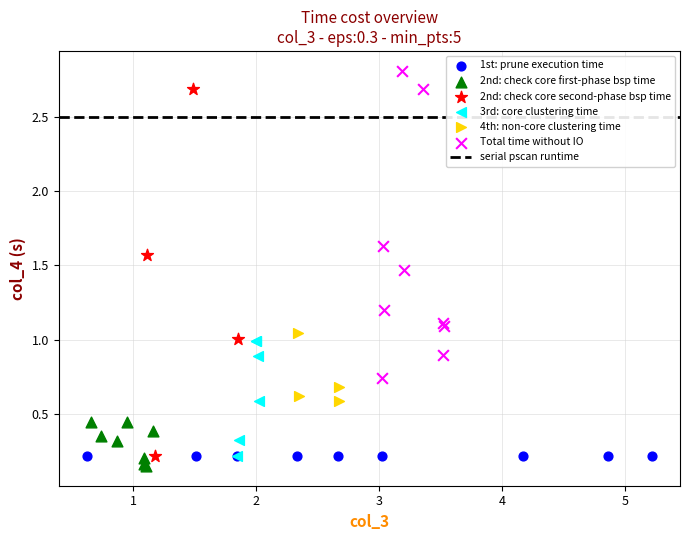

Which series reaches the minimum Y coordinate?

2nd: check core first-phase bsp time